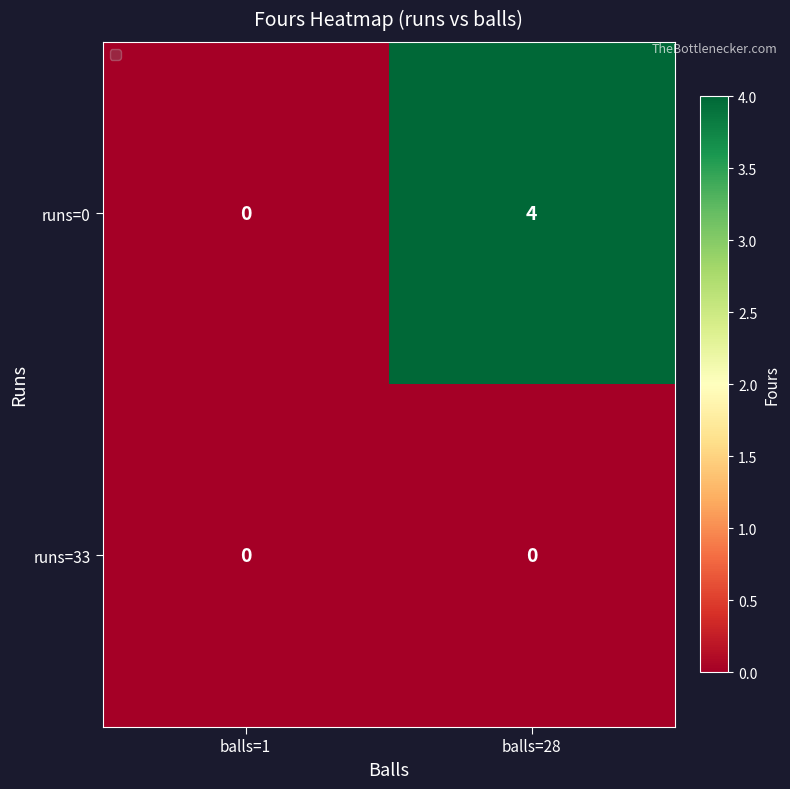

At which category does the chart reach its peak across all series?

balls=28